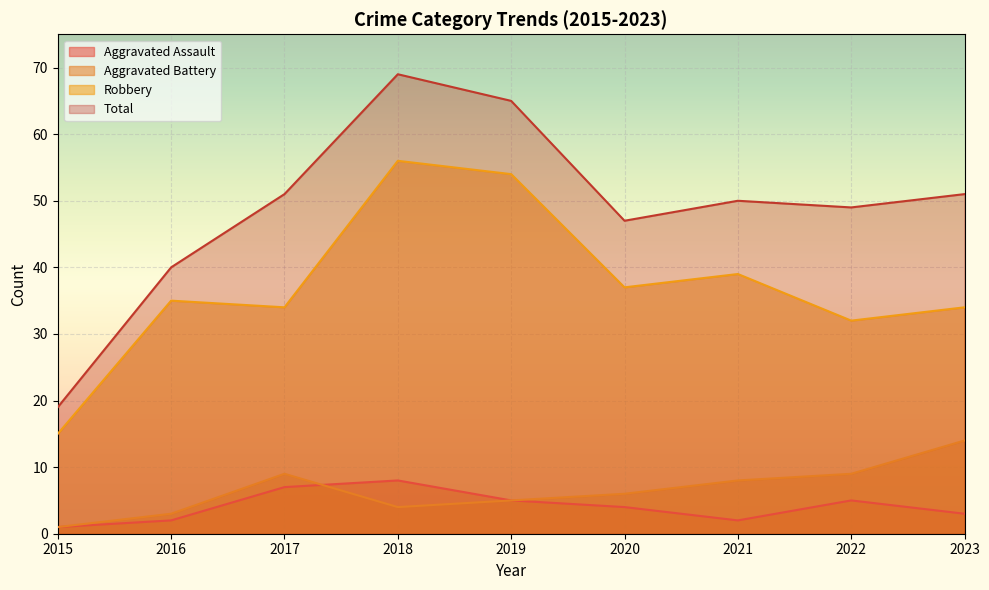

What is the difference between the maximum and minimum values in the Robbery series?

41